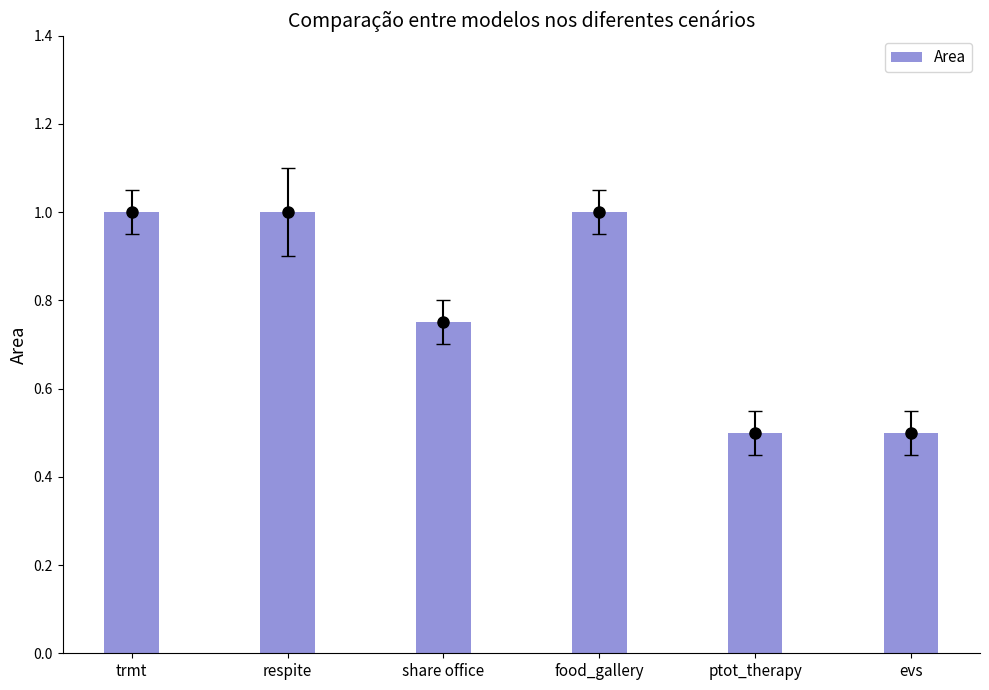

Count the values in the range 0 to 1.

6